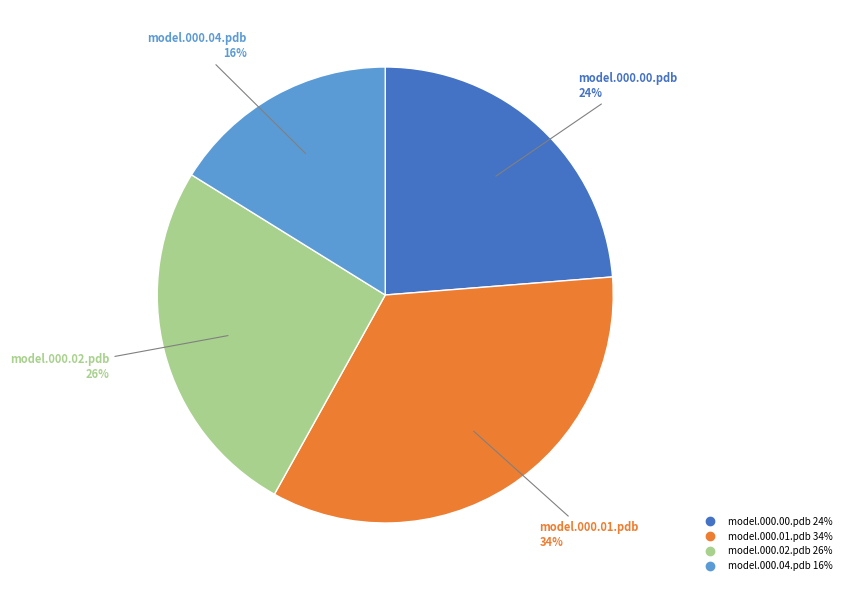

Is there any slice that represents more than half of the pie?

No